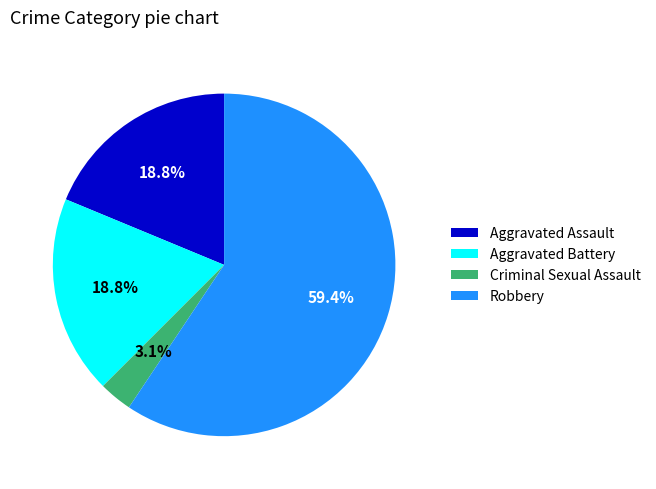

Which slice represents more than half of the pie?

Robbery